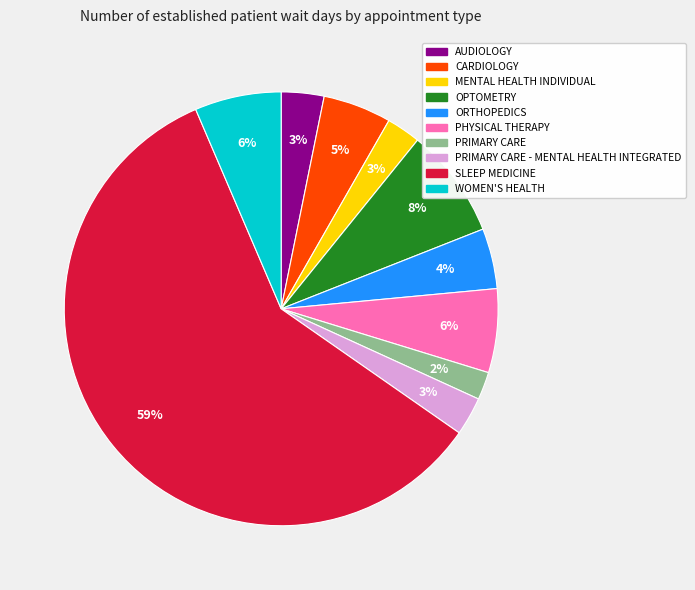

To the nearest percent, what is the average slice percentage?

10%